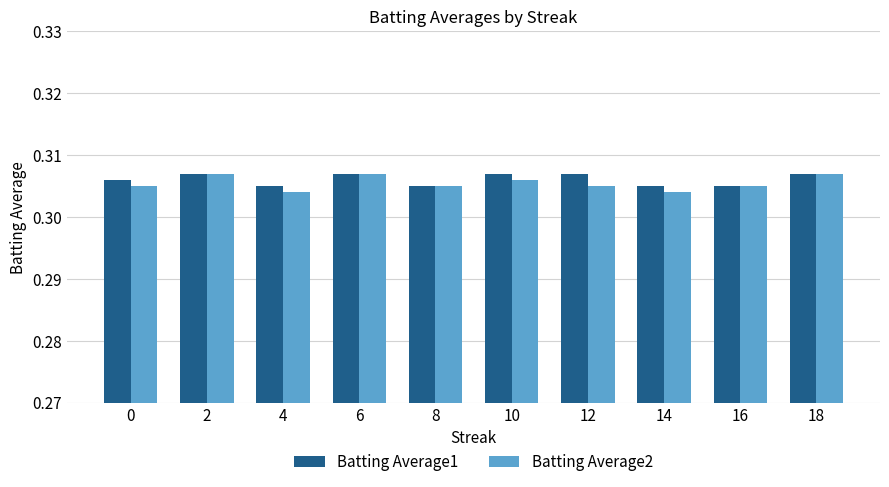

At how many categories does at least one series exceed 0?

10